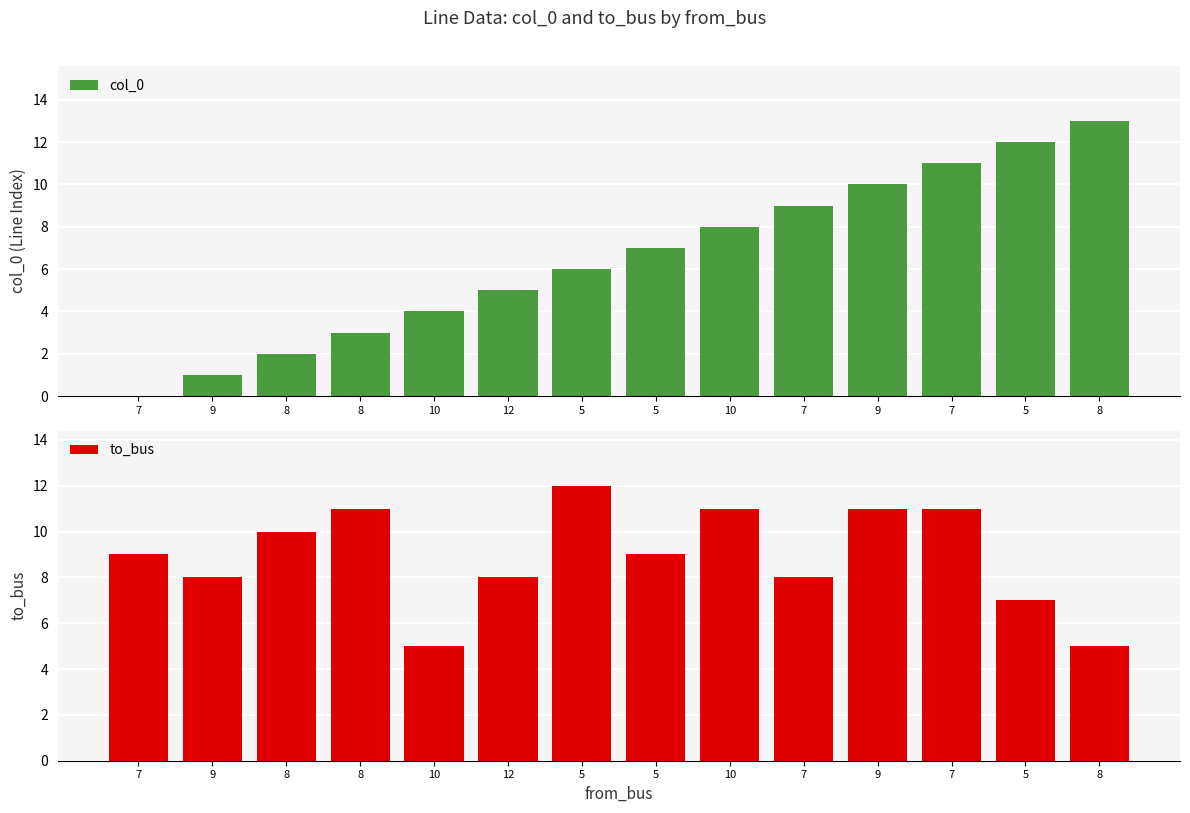

True or false: to_bus has a value of 12 at 5.

True